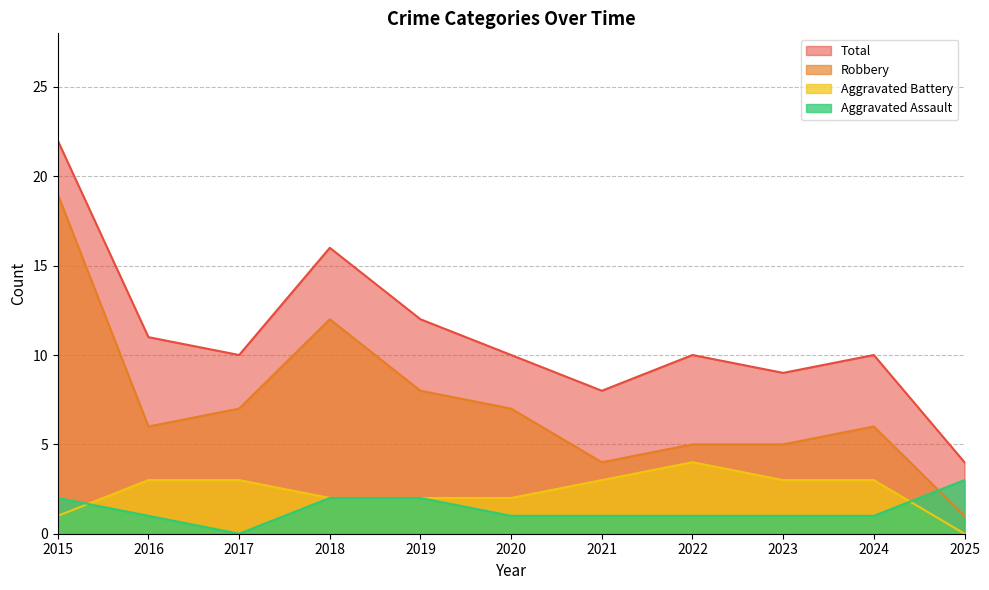

How many series are shown in this chart?

4